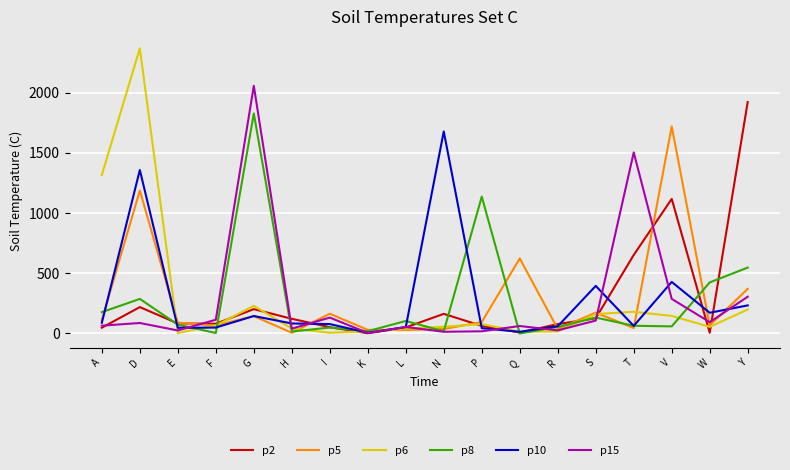

At which category does the chart reach its peak across all series?

D